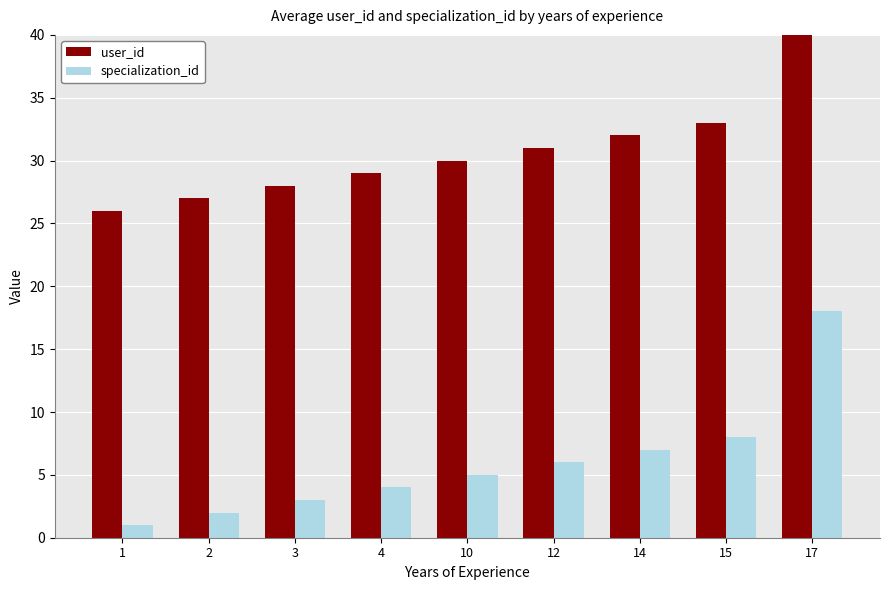

True or false: user_id has a value of 43 at 17.

True